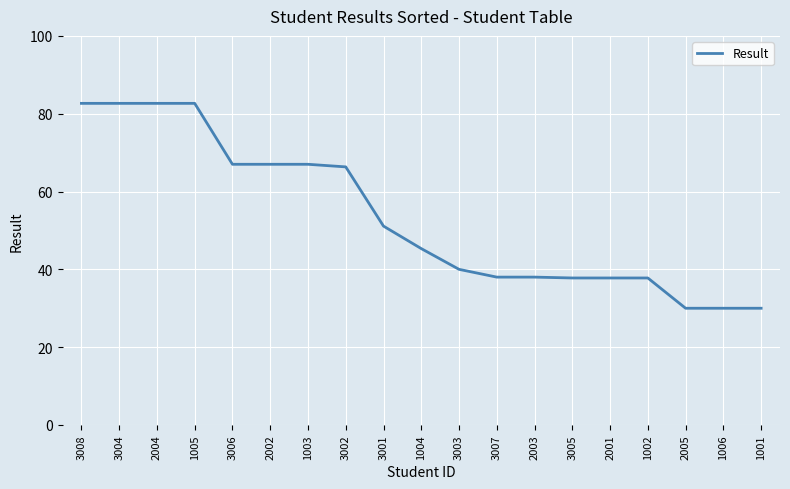

What is the ratio of the value at 1004 to the value at 1005?

0.5